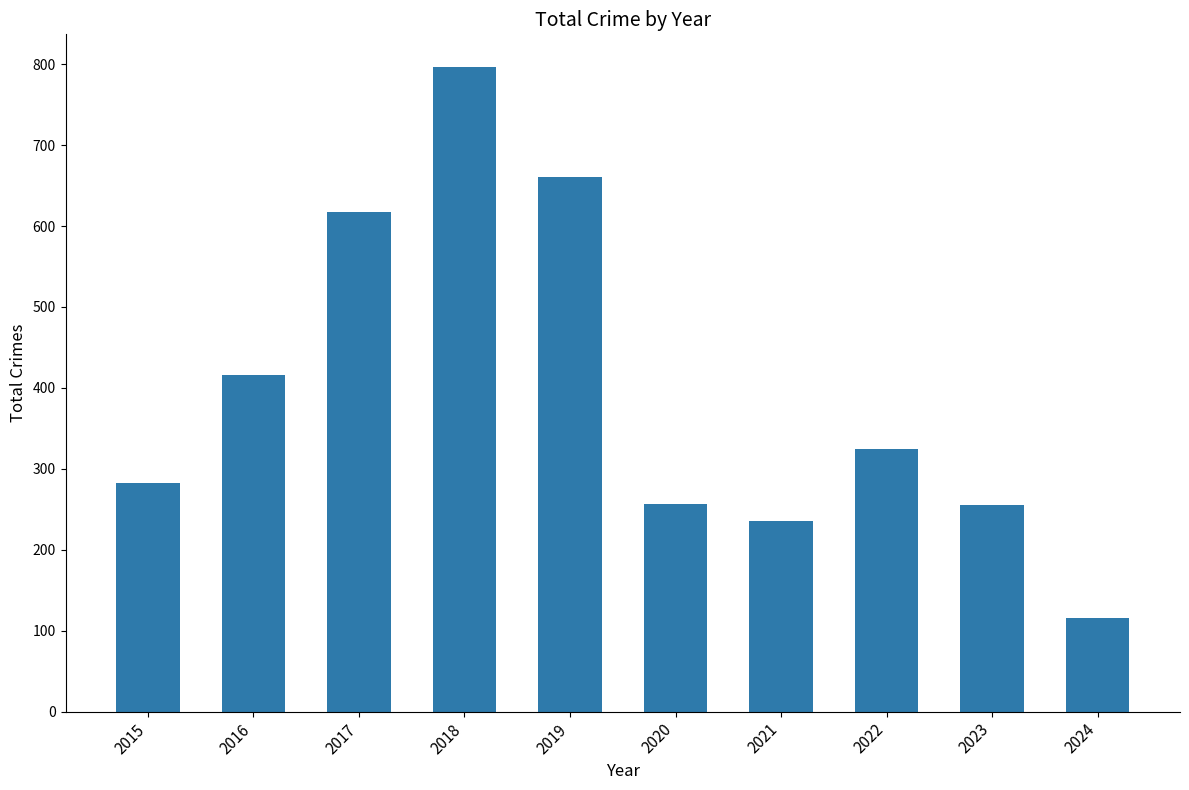

Is it true that the value at 2020 is 100?

False